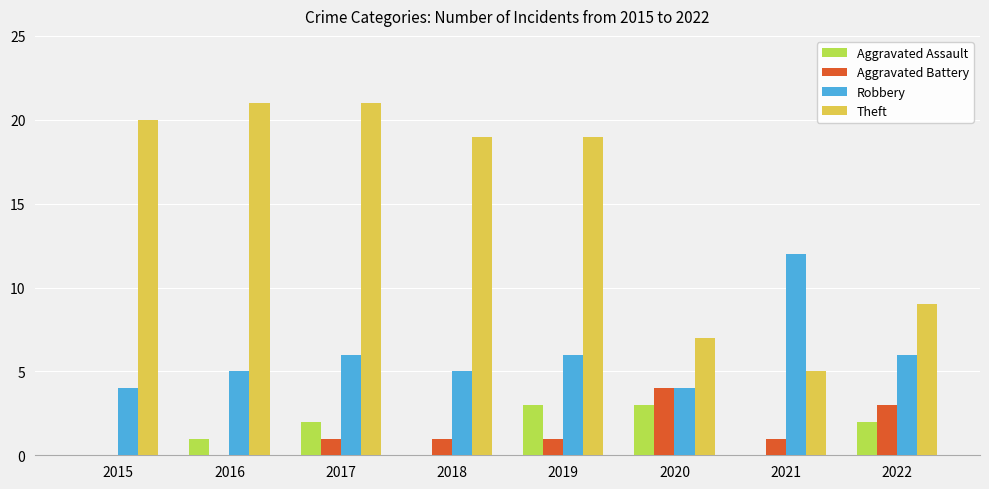

What is the average value of the Aggravated Assault series?

1